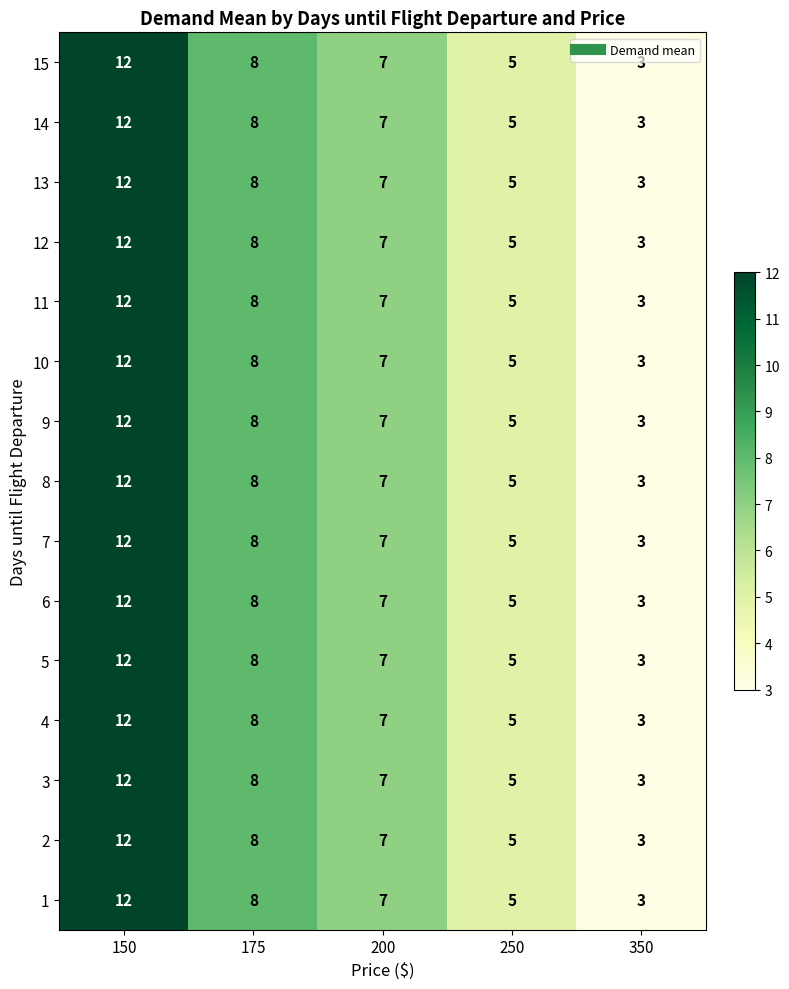

Where does the 1 series first go above 7?

150